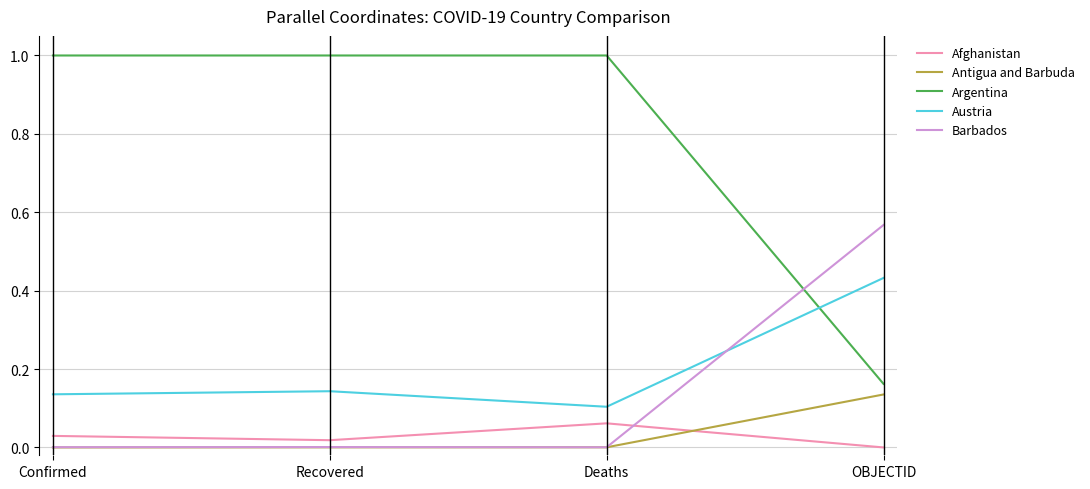

What are all the series names shown in the legend?

Afghanistan, Antigua and Barbuda, Argentina, Austria, Barbados